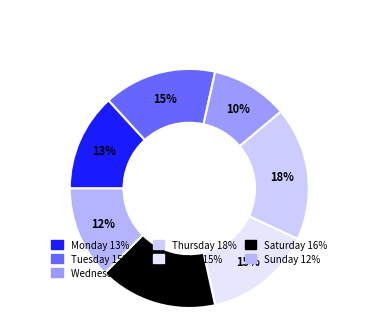

To the nearest percent, what percentage of the pie is Thursday?

18%